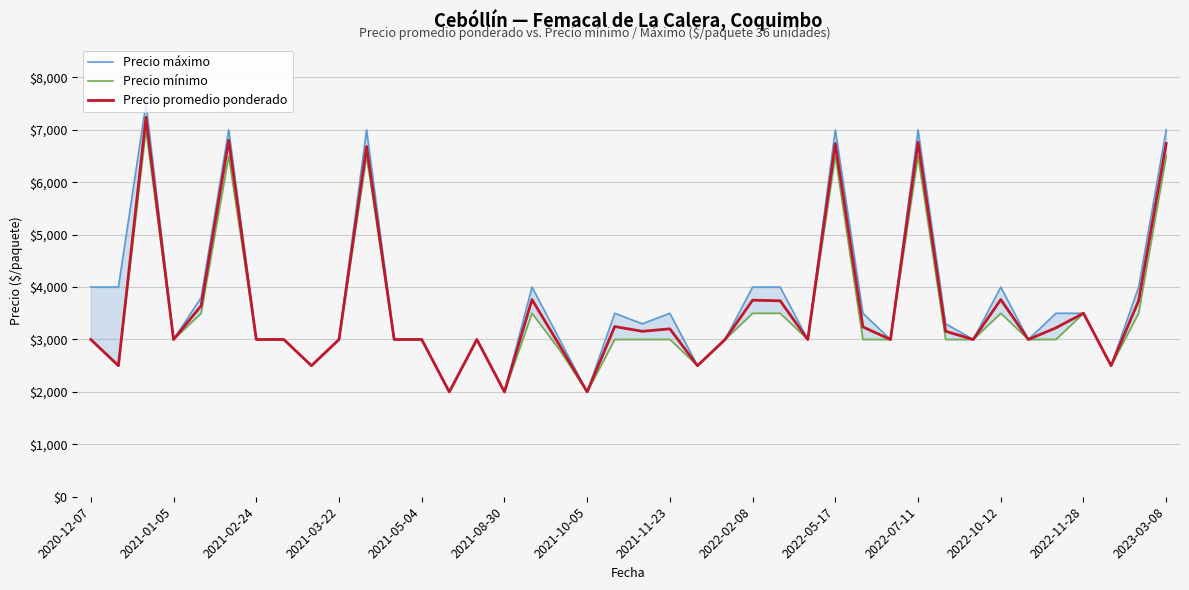

True or false: Precio mínimo and Precio promedio ponderado intersect in this chart.

False